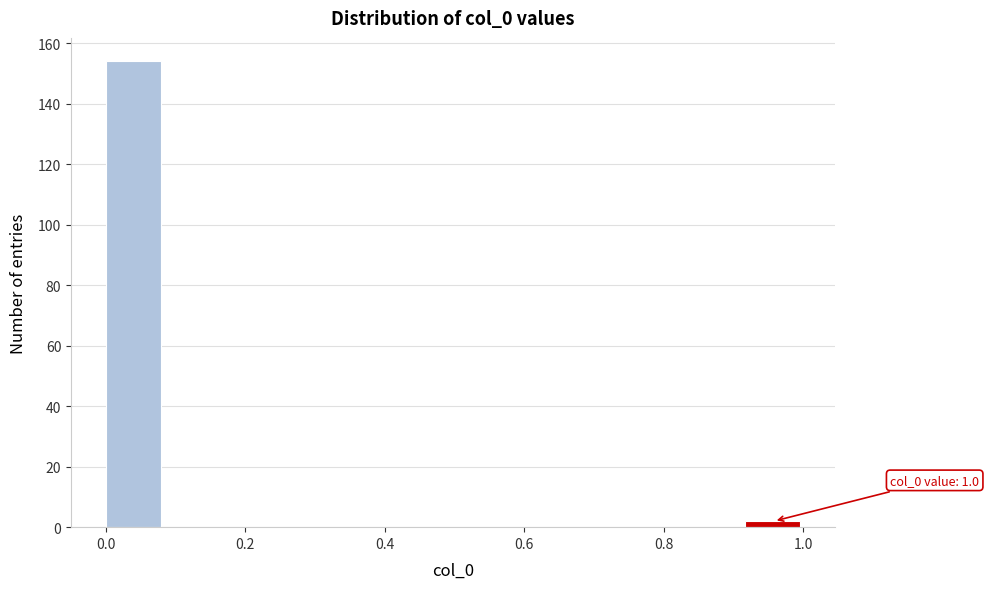

Which range on the x-axis has the tallest bar?

0.00 to 0.08